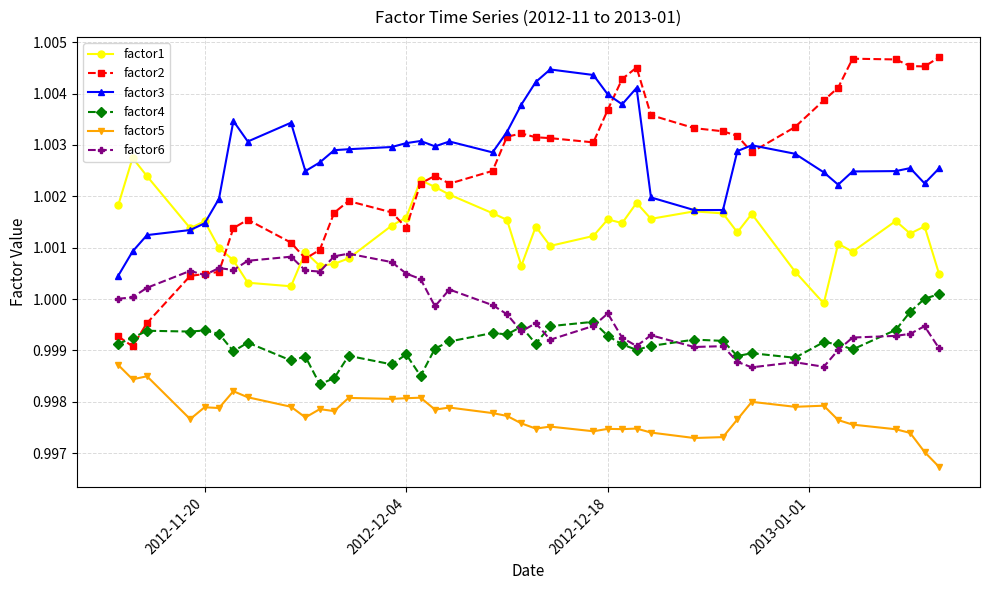

Which series has the largest range (max minus min)?

factor2